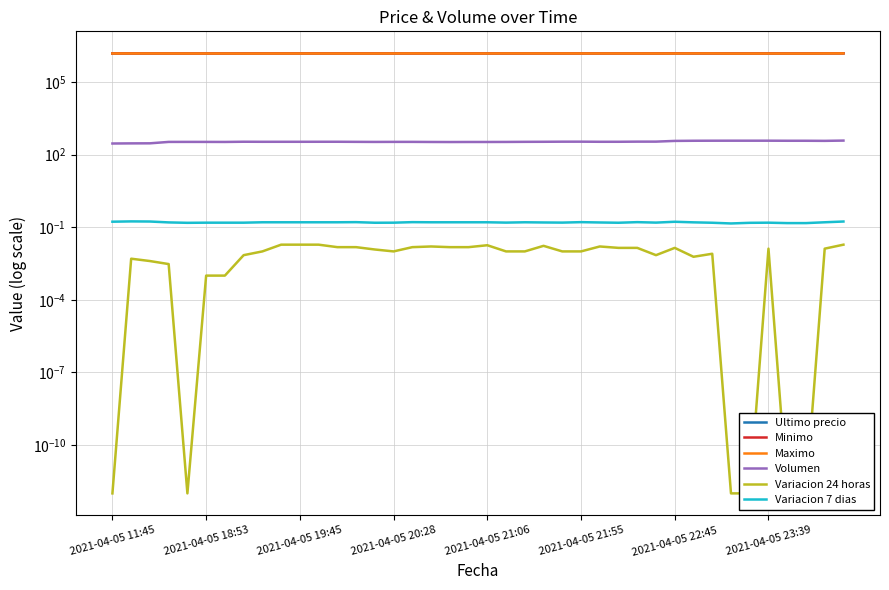

Where is Minimo nearest to the value 1523862?

32